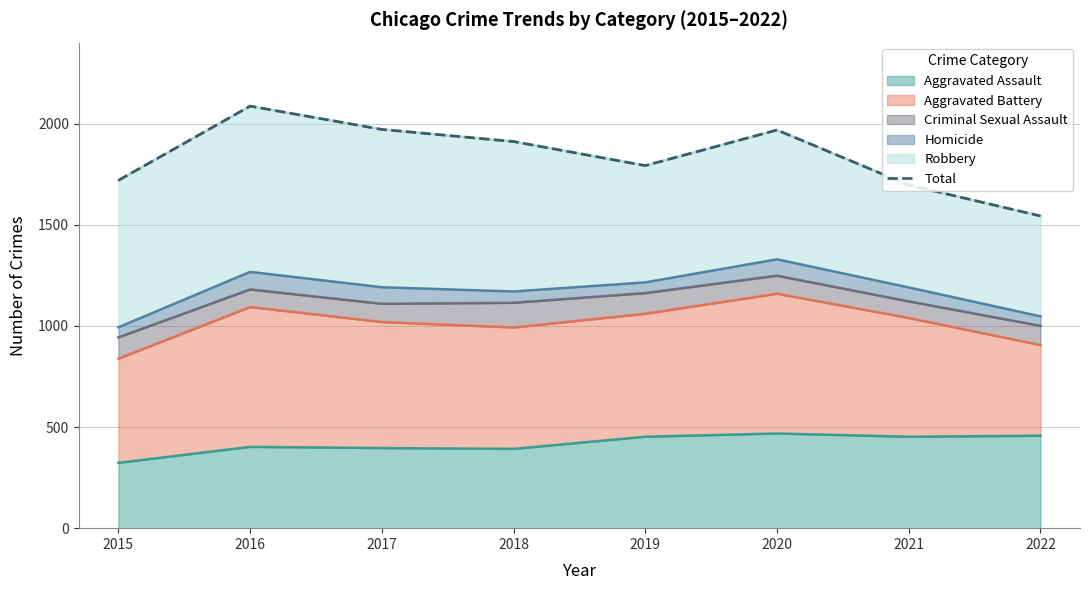

What is the greatest value displayed?

2086